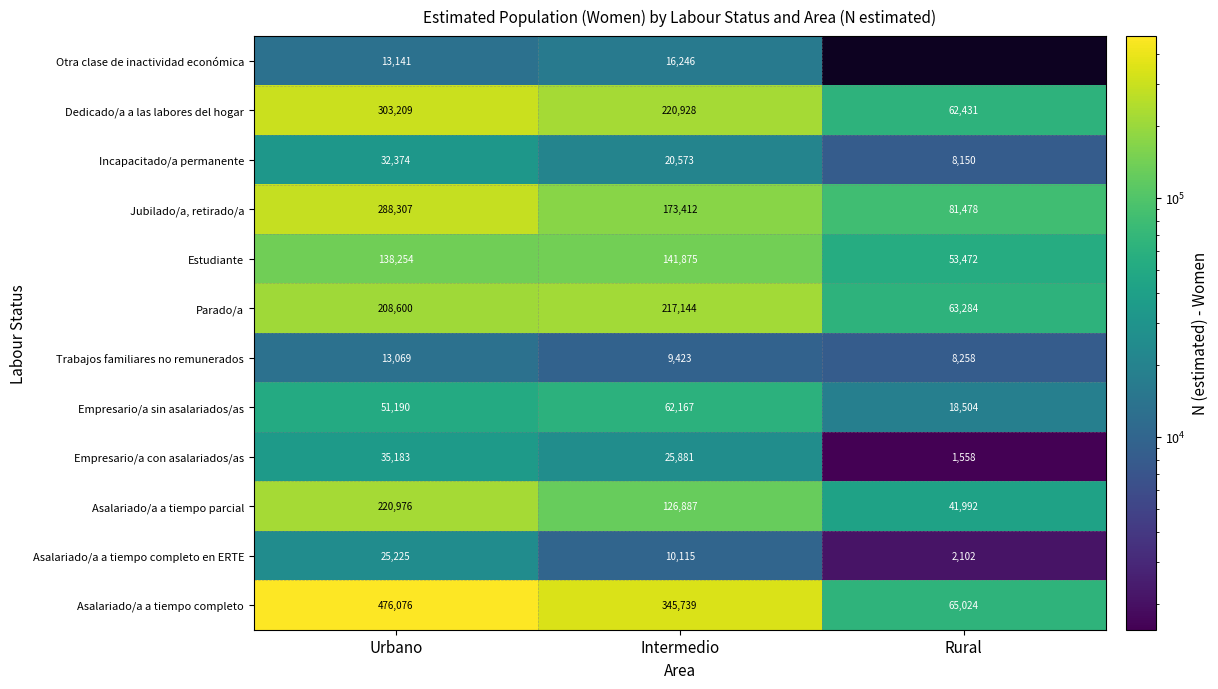

Which category has the highest value in the Incapacitado/a permanente series?

Urbano